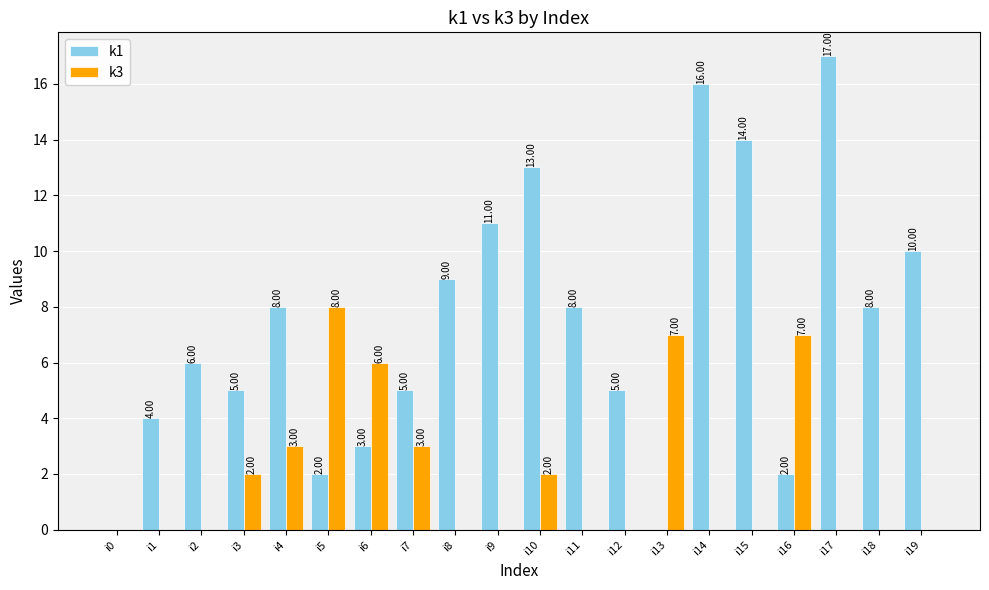

The value of k1 at i0 is 0. True or false?

True